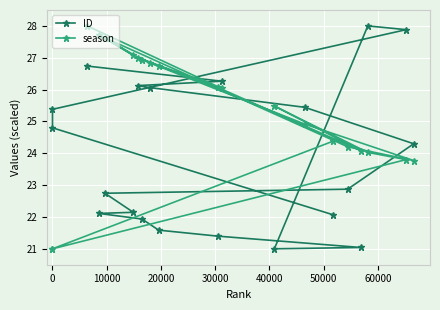

True or false: season has more than 2 interior local peaks.

True